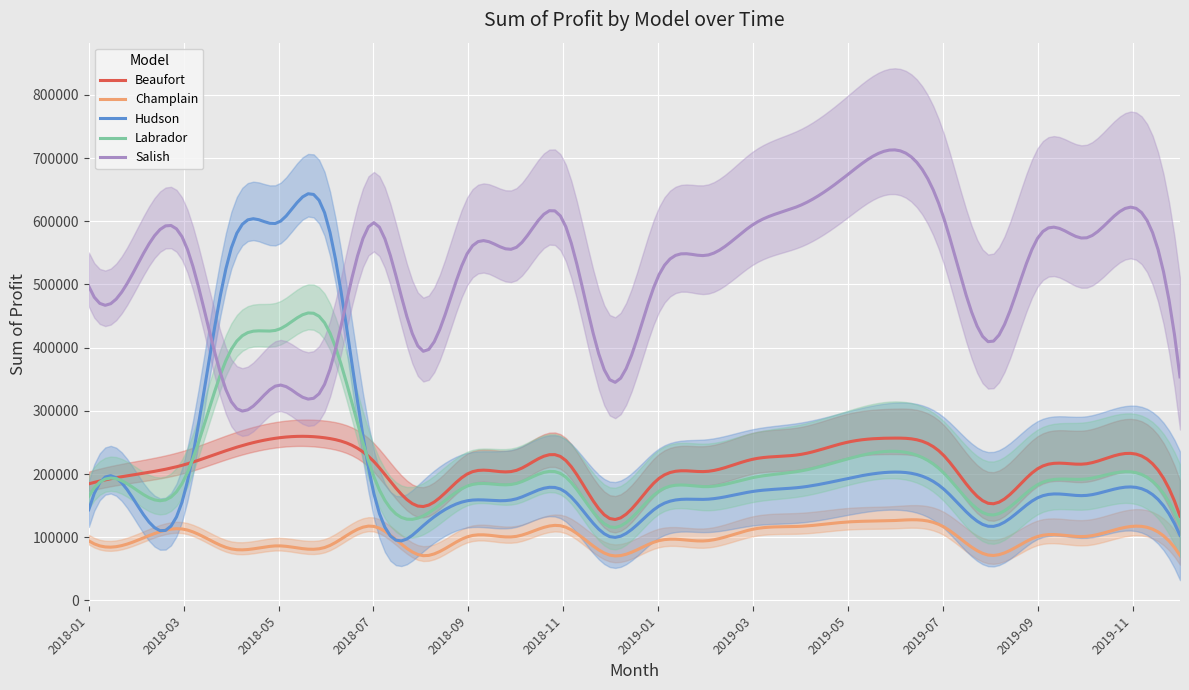

What is the average value of the Champlain series?

100135.7